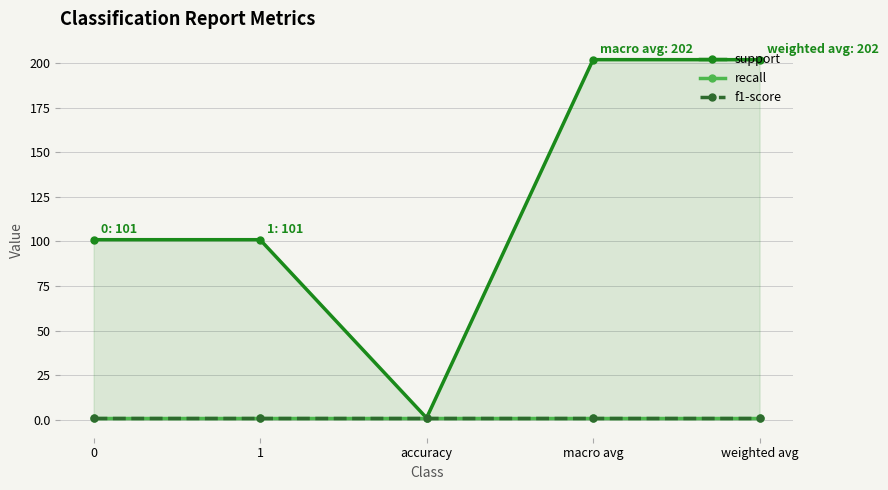

Does the chart have visible grid lines?

Yes